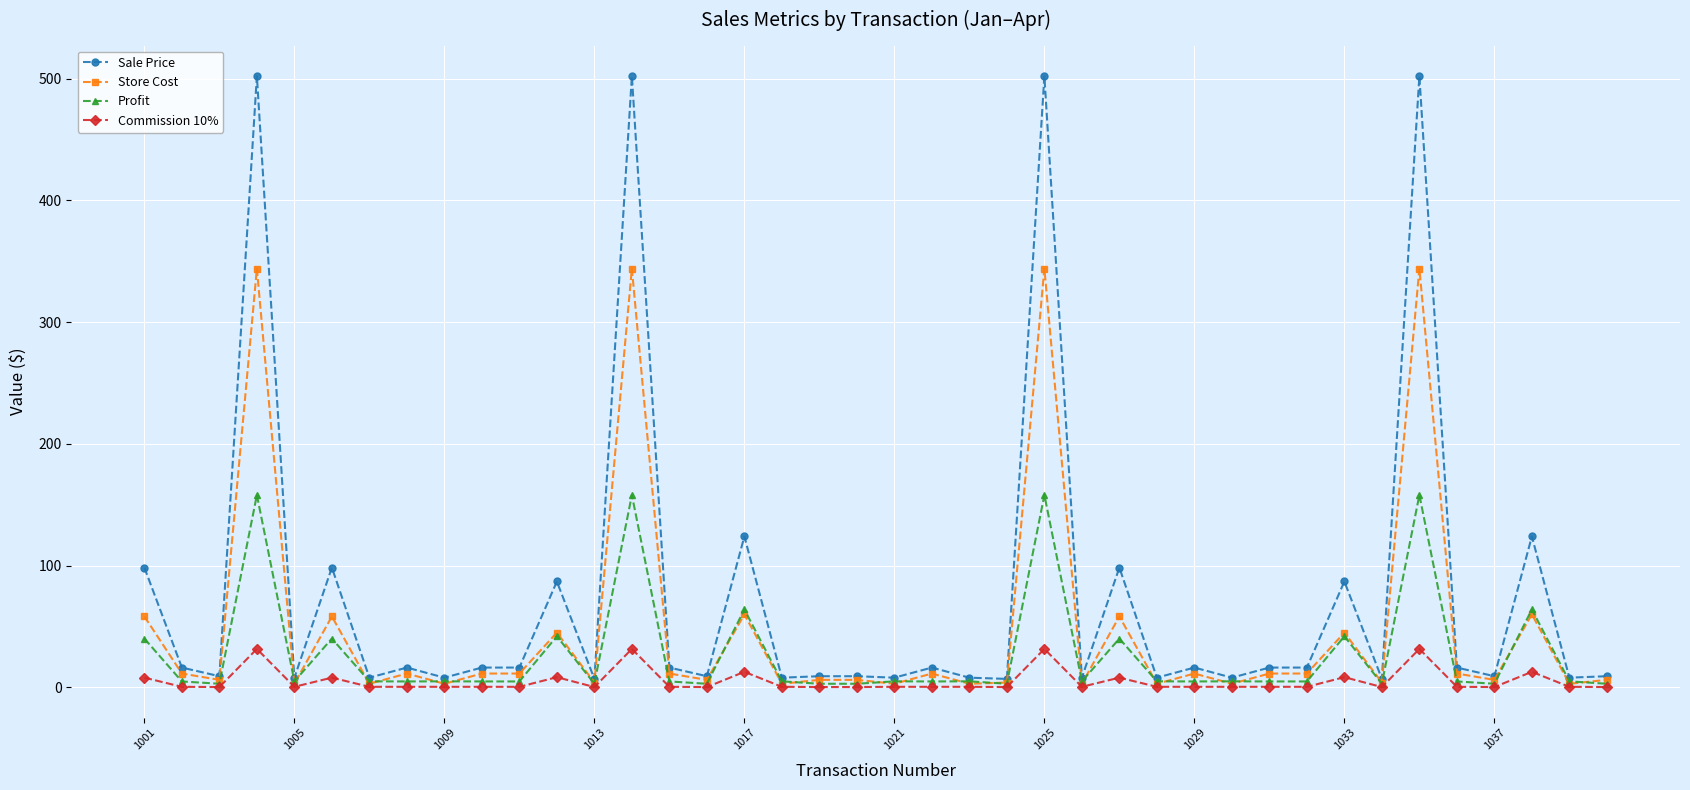

True or false: Store Cost has more than 2 interior local peaks.

True